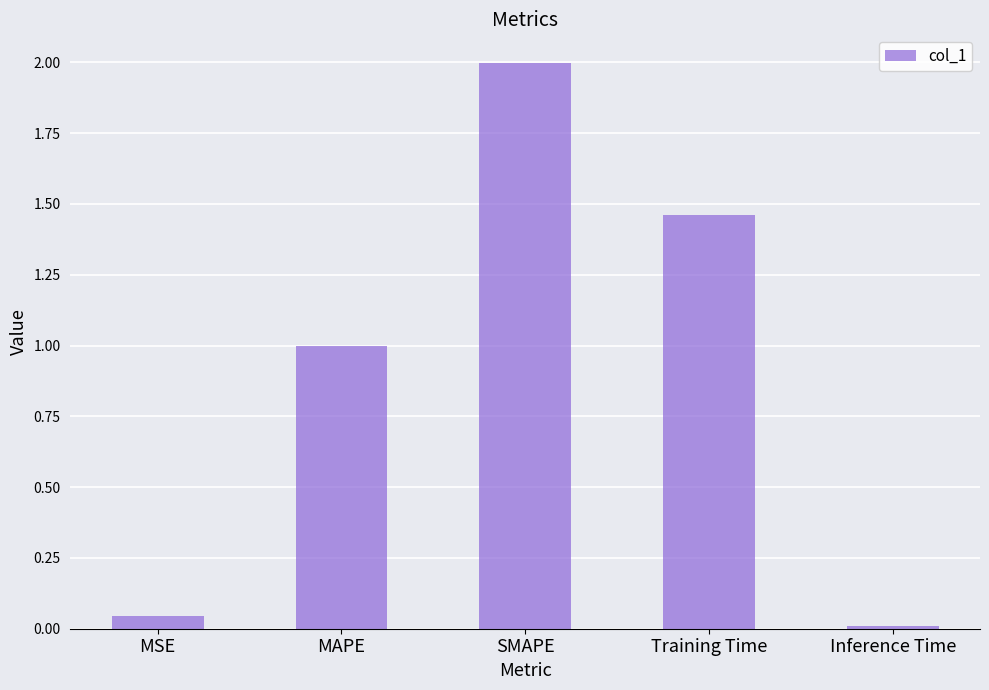

Which category has the highest value across all series?

SMAPE